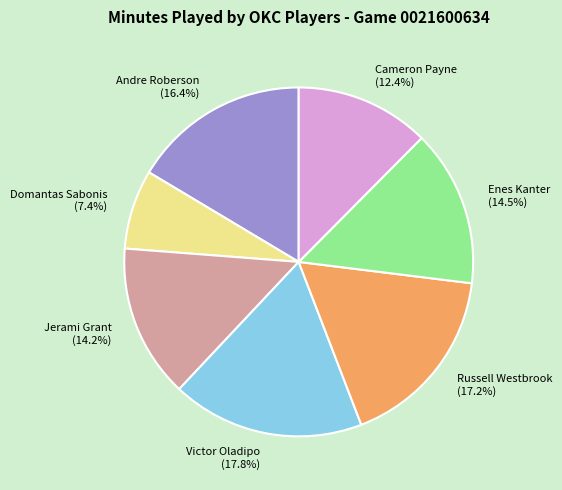

Combined, what portion of the pie is Victor Oladipo (17.8%) and Russell Westbrook (17.2%)?

35.0%